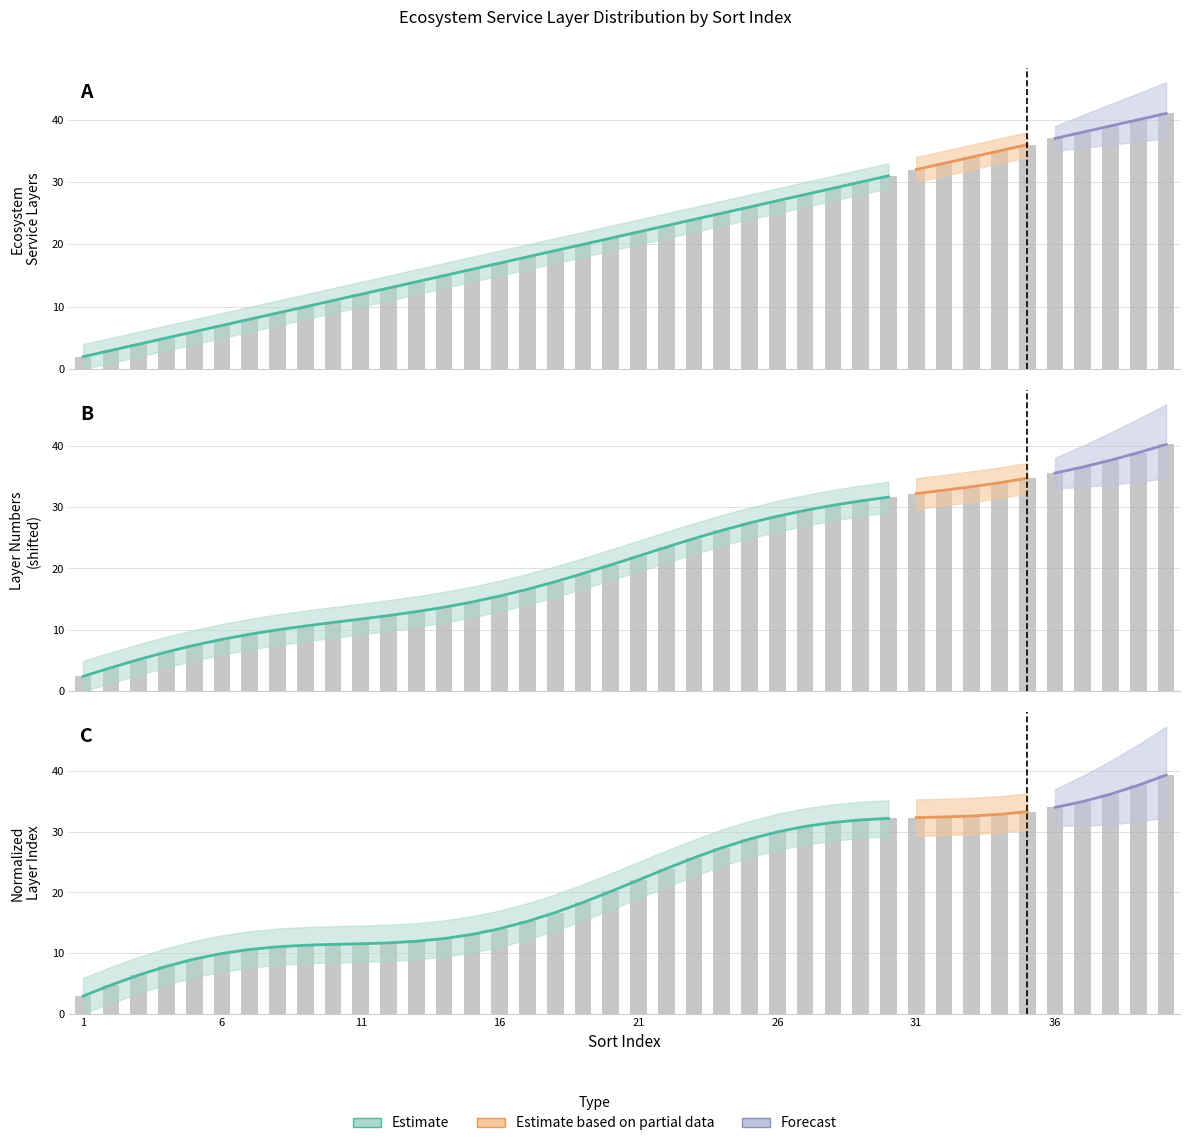

What is the value of the upper_bound bar at the 23rd from the left?

24.9